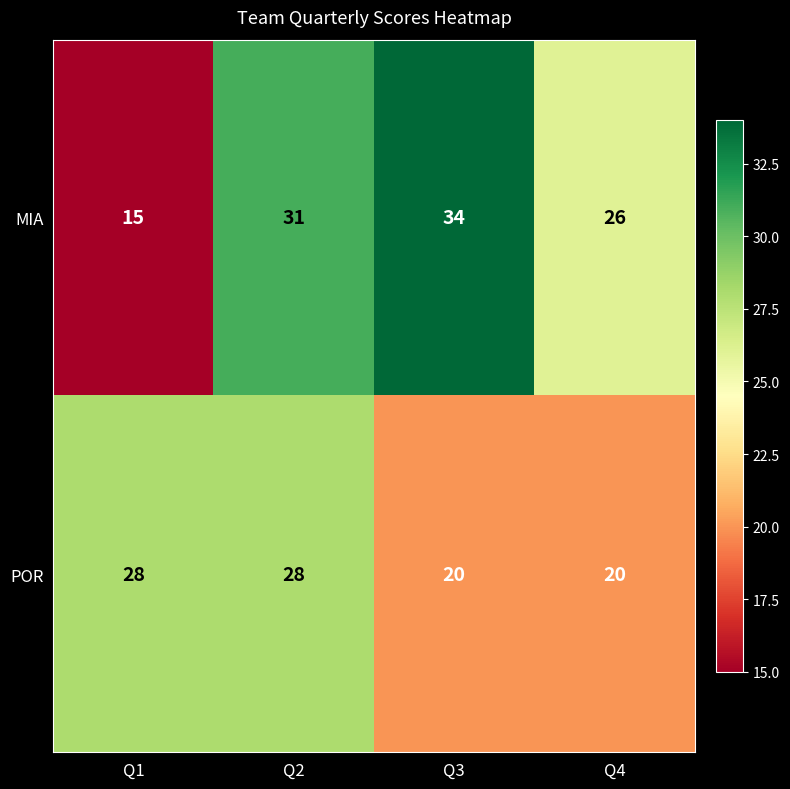

What is the sum of all POR values?

96